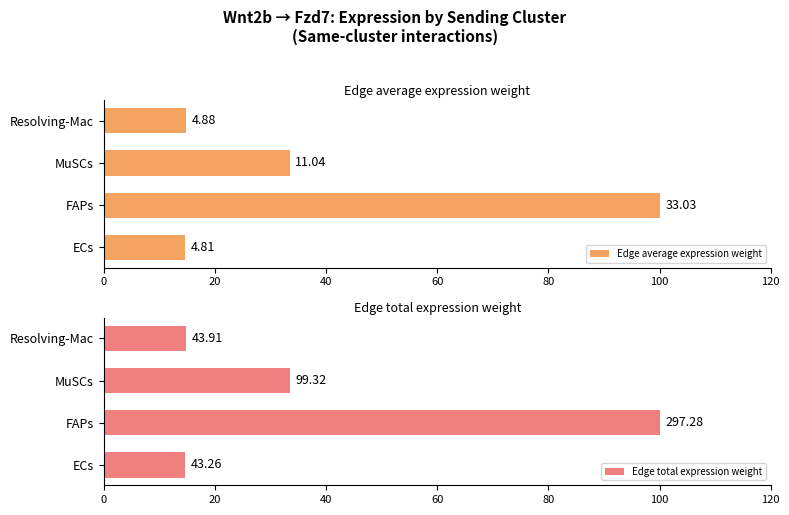

Count the number of categories in the chart.

4